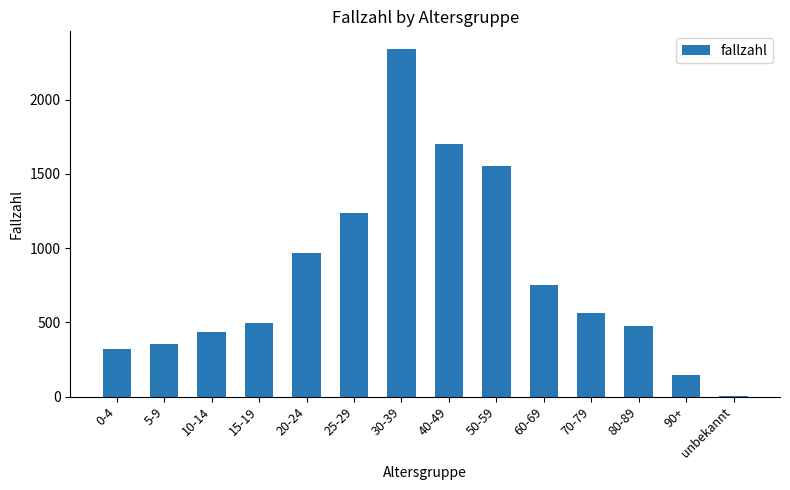

Between 70-79 and 20-24, which is larger?

20-24